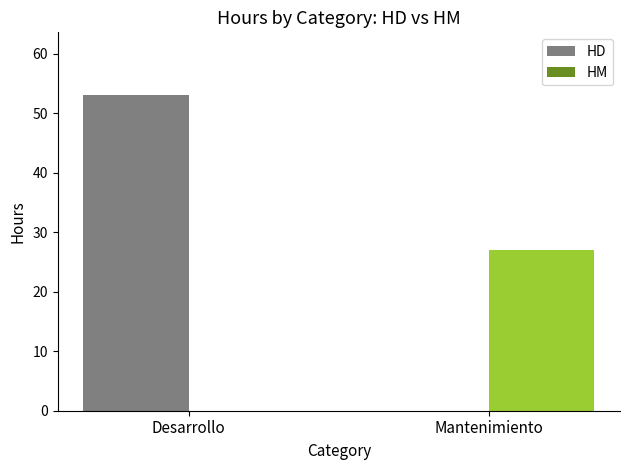

The HM series shows 27 at Mantenimiento. True or false?

True